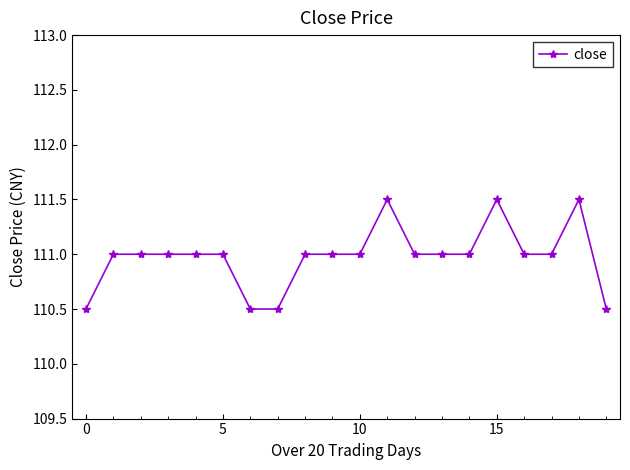

What is the value of the 12th point from the left?

111.5